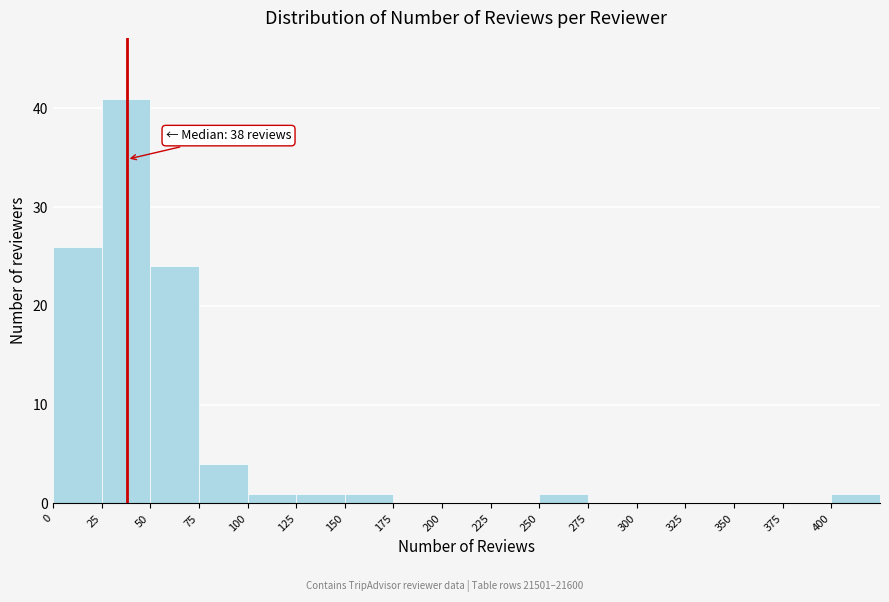

Over which range of the x-axis is the bar tallest?

25 to 50